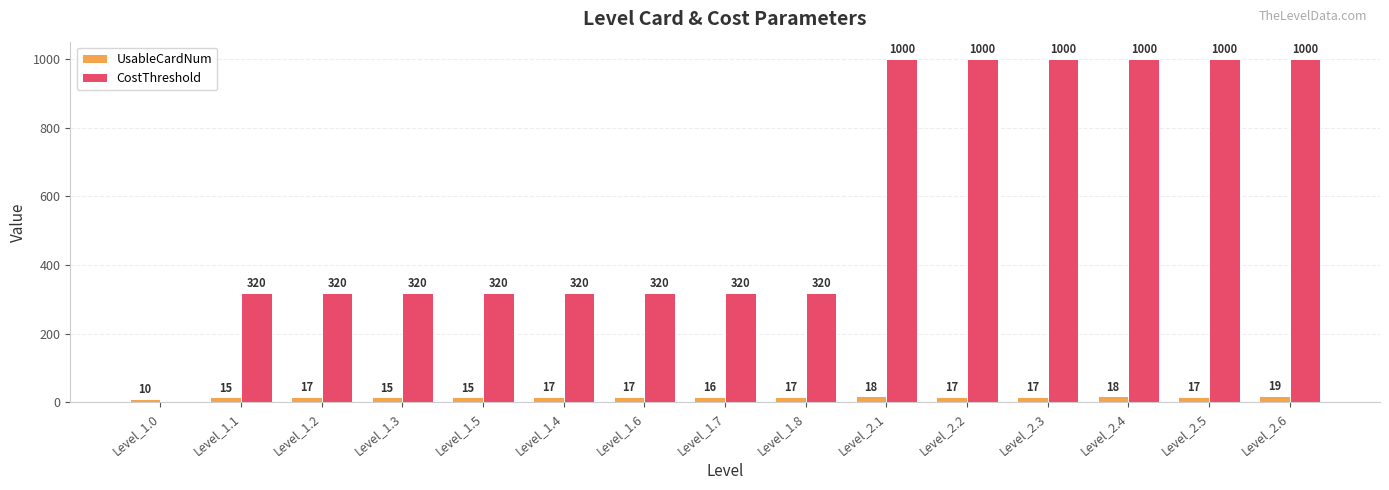

Which series has the largest total across all categories?

CostThreshold